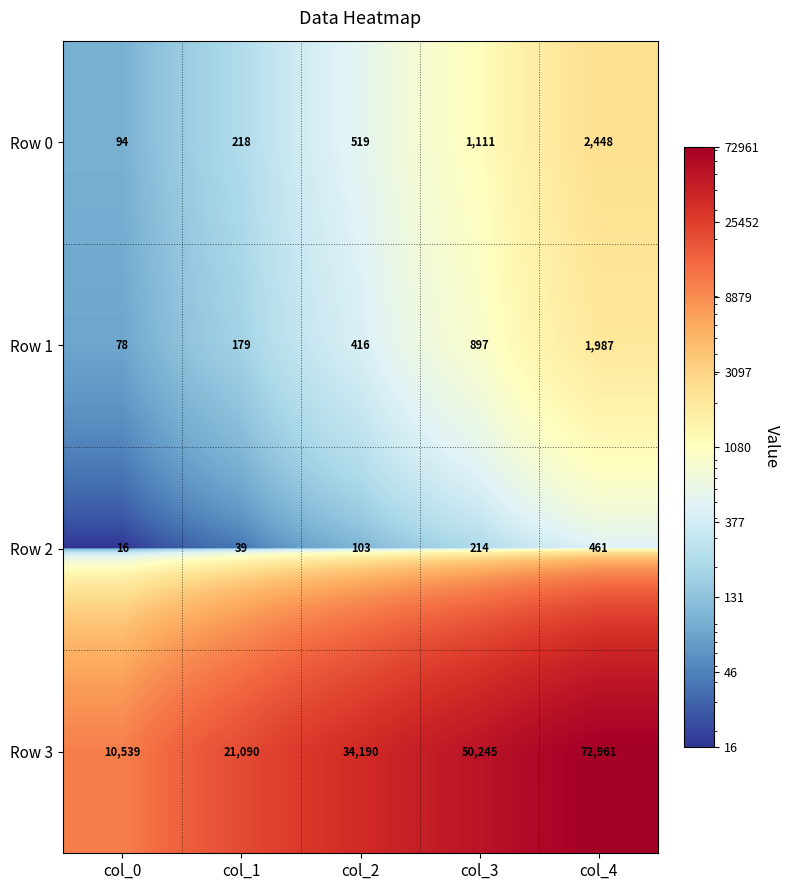

Reading left to right, extract all data points from this chart.

Row 0: col_0=94	col_1=218	col_2=519	col_3=1111	col_4=2448
Row 1: col_0=78	col_1=179	col_2=416	col_3=897	col_4=1987
Row 2: col_0=16	col_1=39	col_2=103	col_3=214	col_4=461
Row 3: col_0=10539	col_1=21090	col_2=34190	col_3=50245	col_4=72961